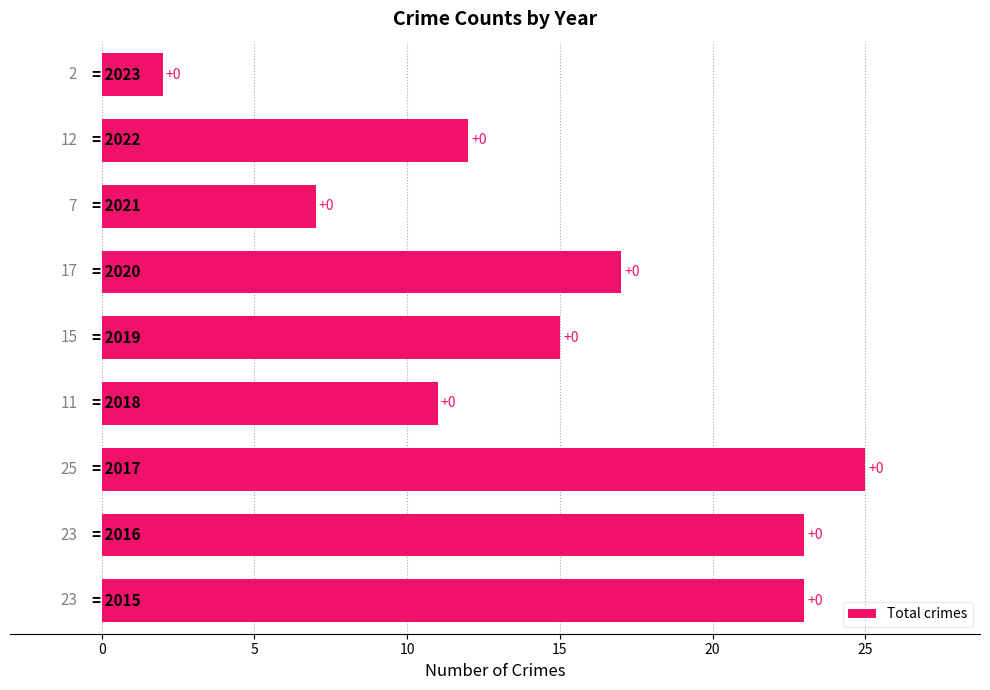

What is the maximum value shown in the chart?

25